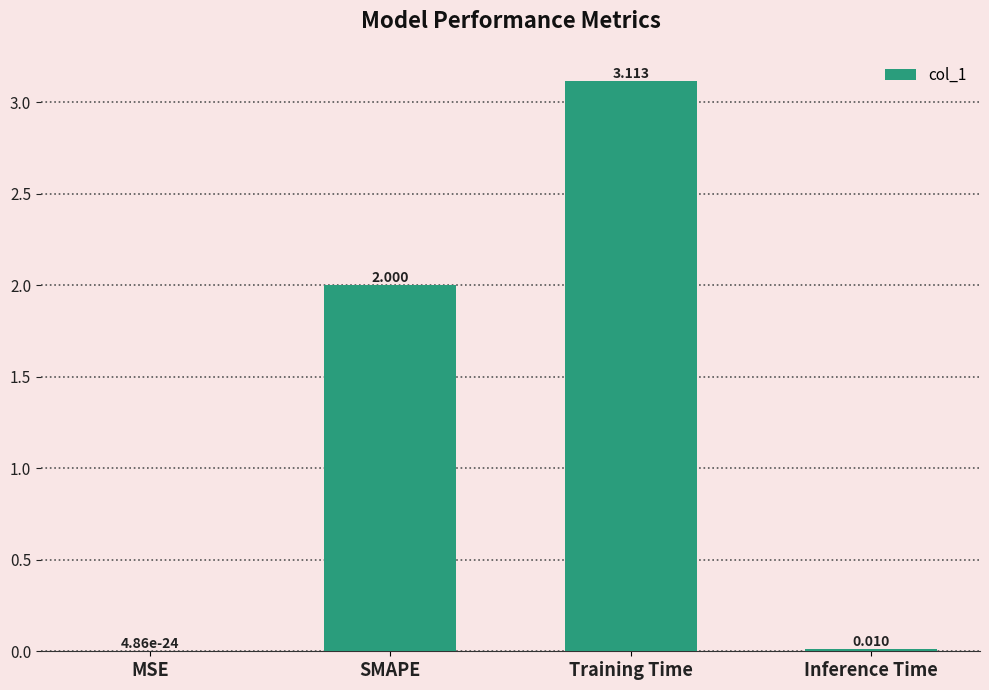

At which category does the chart reach its peak across all series?

Training Time